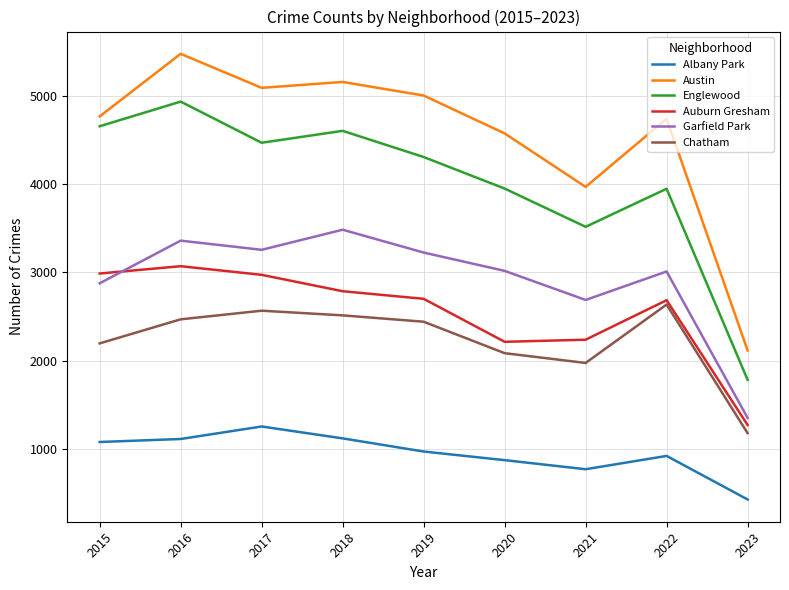

Which series has the widest spread of values?

Austin